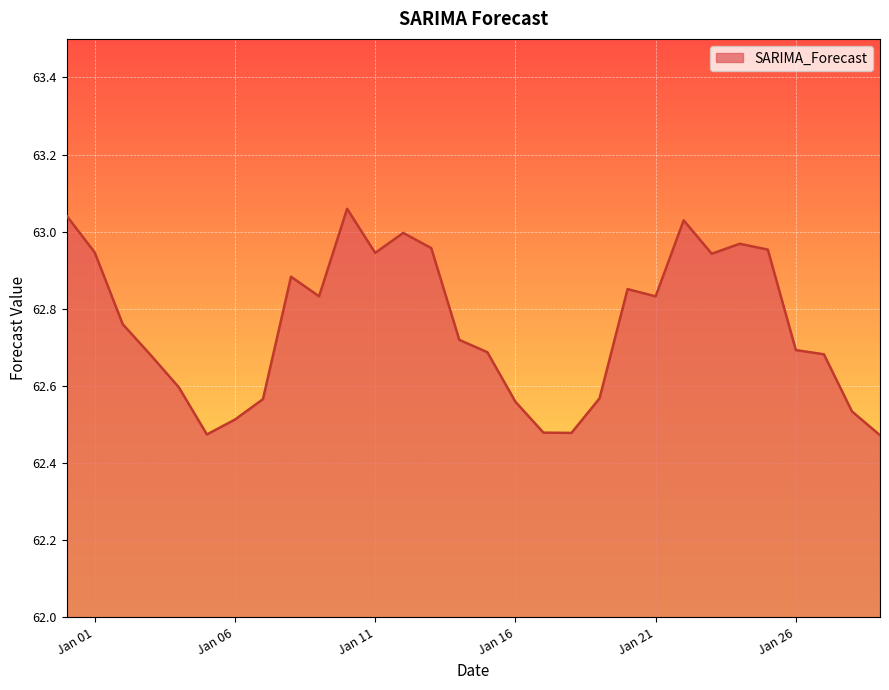

What is the difference between the maximum and minimum values?

0.6